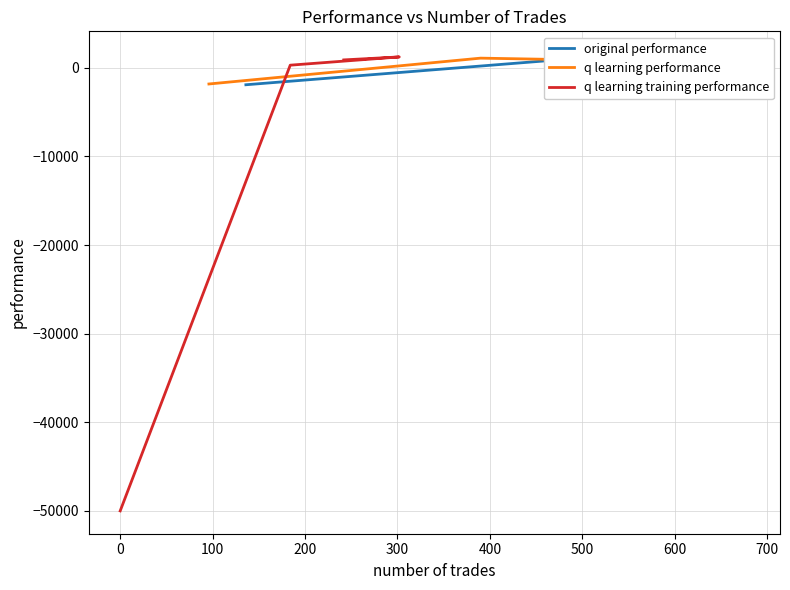

How many distinct data groups are displayed?

3